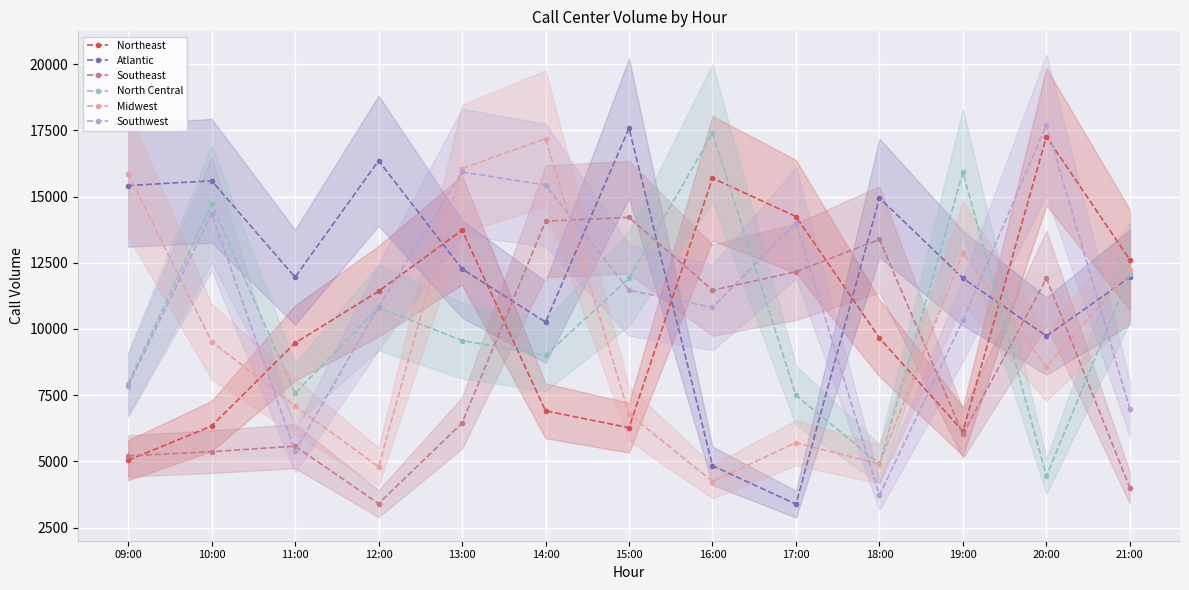

Reading left to right, transcribe all the data shown in this chart.

Northeast: 09:00=5042	10:00=6335	11:00=9470	12:00=11426	13:00=13729	14:00=6910	15:00=6271	16:00=15696	17:00=14244	18:00=9658	19:00=6137	20:00=17259	21:00=12607
Atlantic: 09:00=15415	10:00=15597	11:00=11956	12:00=16355	13:00=12269	14:00=10260	15:00=17583	16:00=4833	17:00=3386	18:00=14947	19:00=11919	20:00=9733	21:00=11959
Southeast: 09:00=5207	10:00=5367	11:00=5575	12:00=3406	13:00=6446	14:00=14071	15:00=14214	16:00=11463	17:00=12162	18:00=13382	19:00=6029	20:00=11912	21:00=3995
North Central: 09:00=7934	10:00=14716	11:00=7570	12:00=10810	13:00=9564	14:00=9004	15:00=11912	16:00=17392	17:00=7492	18:00=4910	19:00=15916	20:00=4447	21:00=12080
Midwest: 09:00=15864	10:00=9522	11:00=7084	12:00=4796	13:00=16057	14:00=17190	15:00=6789	16:00=4240	17:00=5704	18:00=4902	19:00=12878	20:00=8563	21:00=12214
Southwest: 09:00=7854	10:00=14356	11:00=5383	12:00=10836	13:00=15927	14:00=15435	15:00=11463	16:00=10818	17:00=14007	18:00=3724	19:00=10333	20:00=17709	21:00=6973